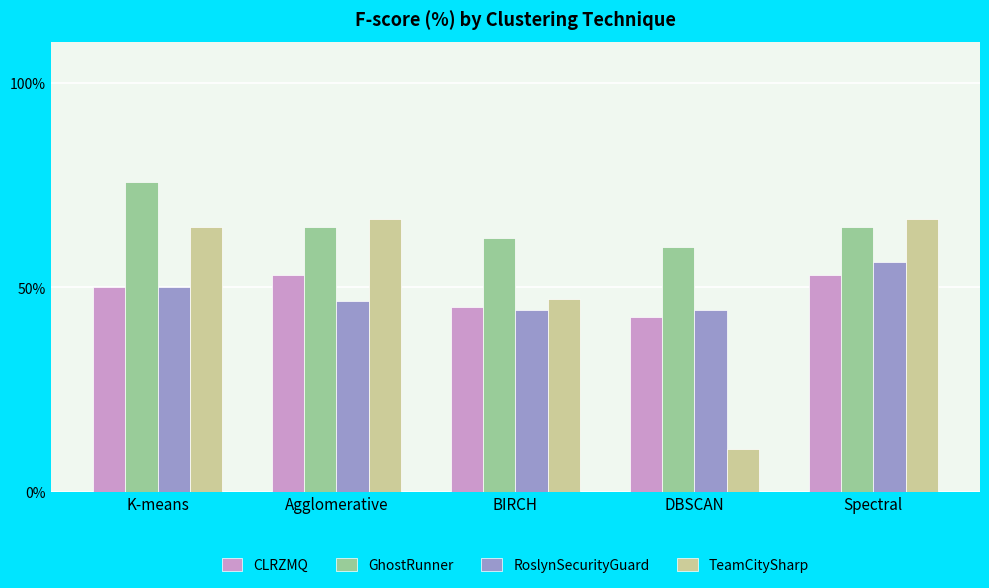

What are all the series names shown in the legend?

CLRZMQ, GhostRunner, RoslynSecurityGuard, TeamCitySharp